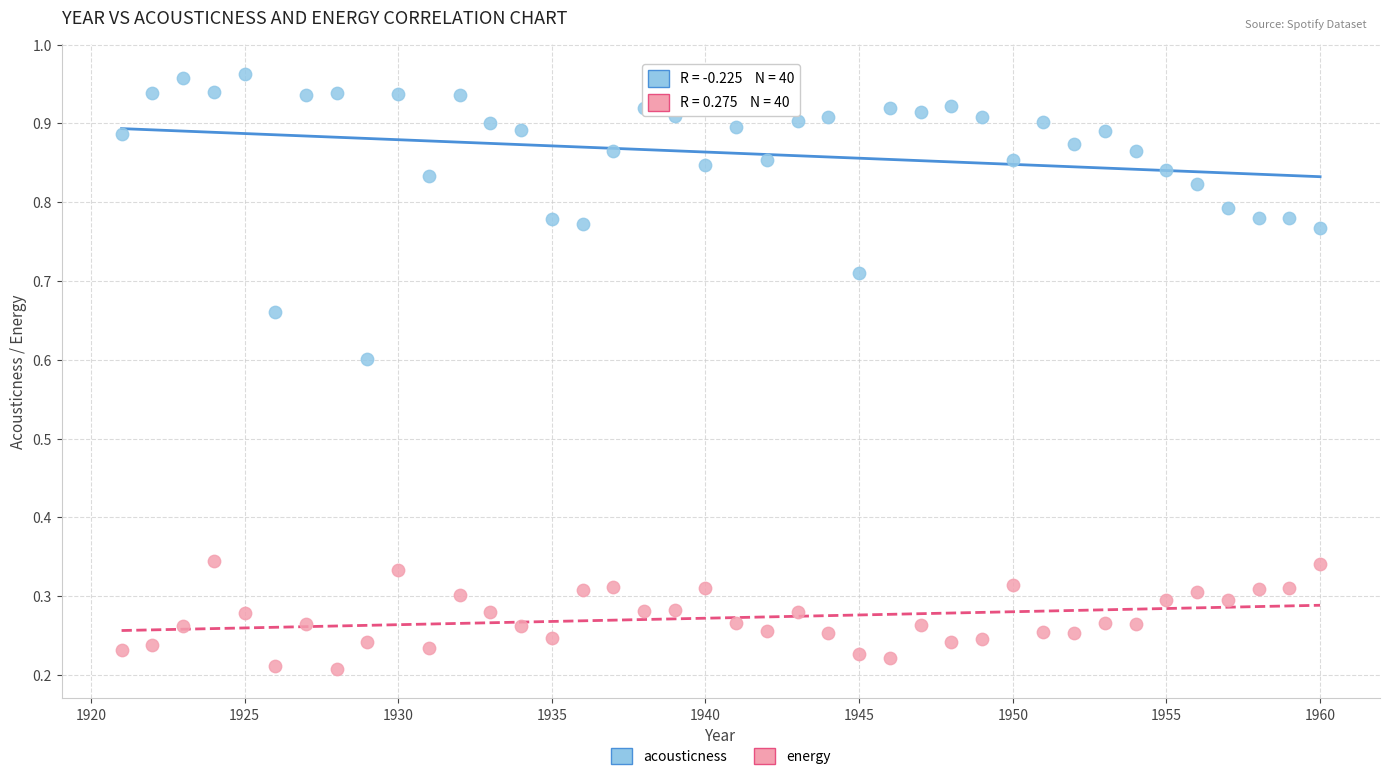

Which series reaches the maximum Y coordinate?

acousticness